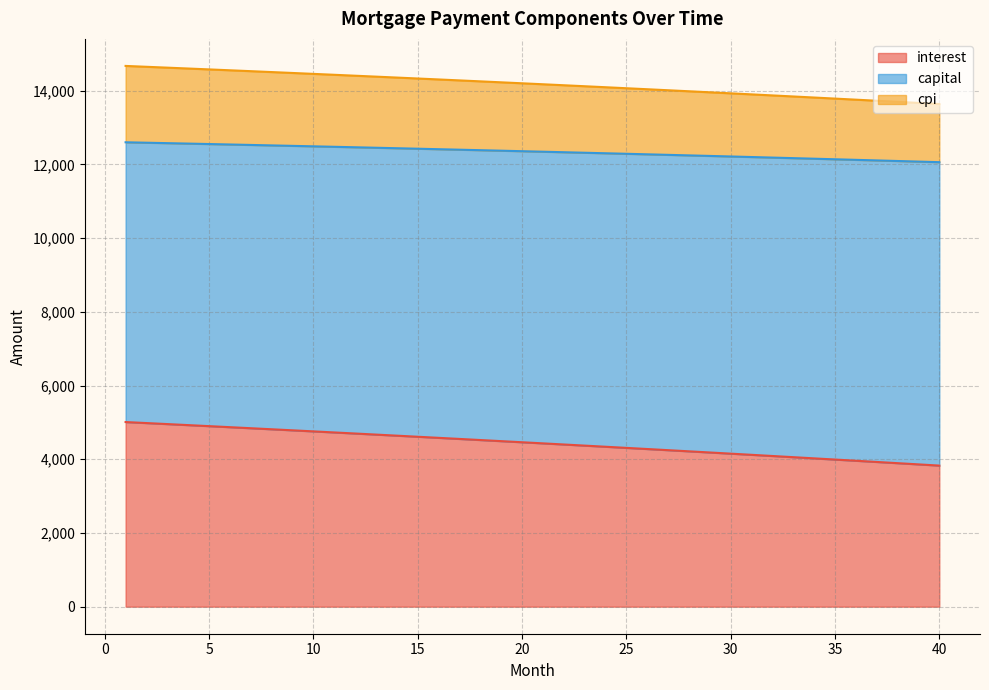

What is the difference between the maximum and minimum values in the interest series?

1181.9